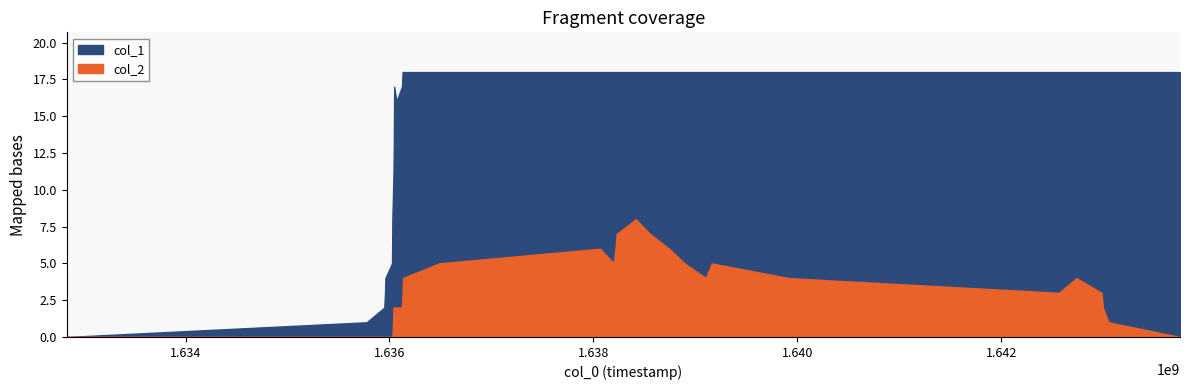

The value of col_2 at 1638199341 is 8. True or false?

False